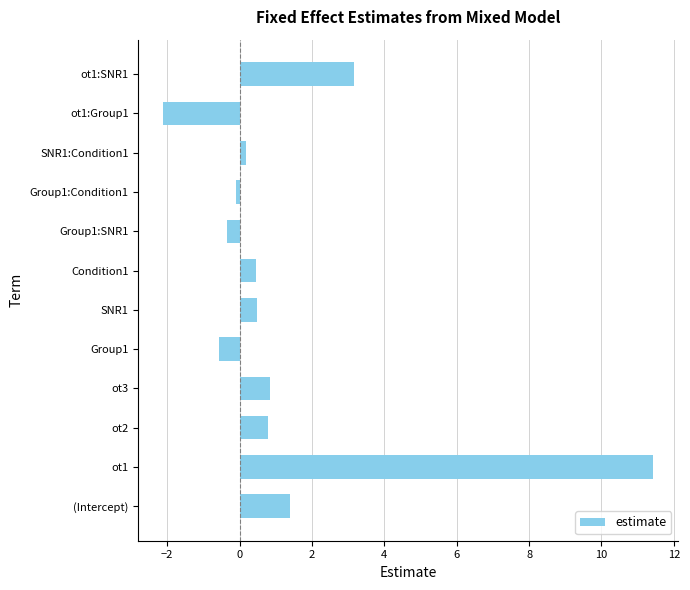

What is the smallest value displayed?

-2.1